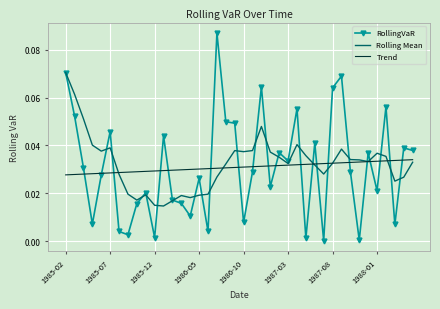

Which series has the widest spread of values?

RollingVaR